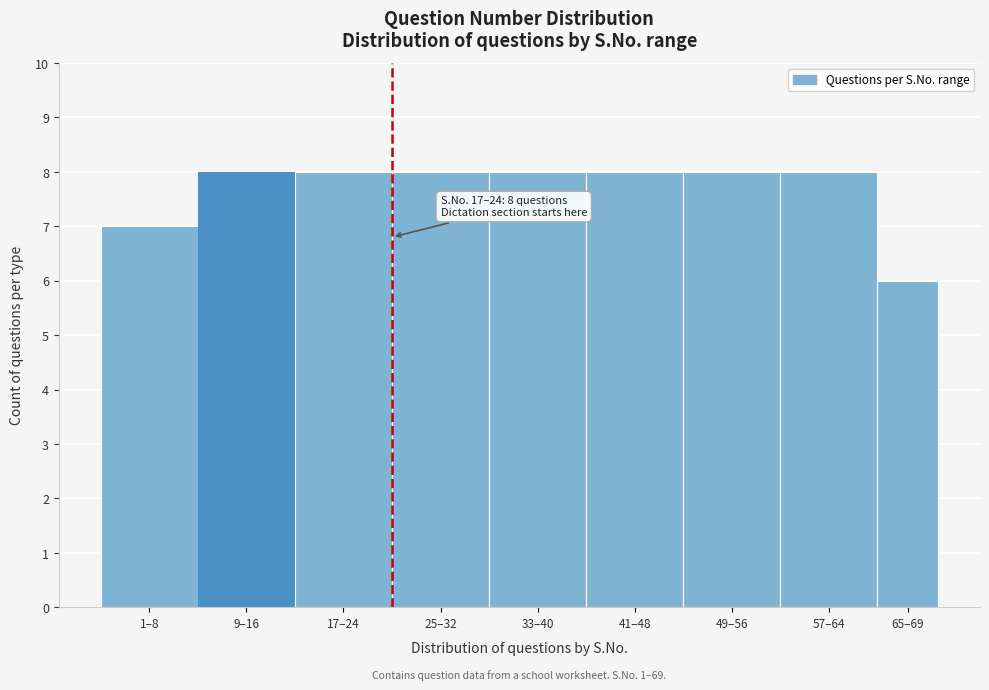

Reading left to right, what are all the values shown in this chart?

7	8	8	8	8	8	8	8	6